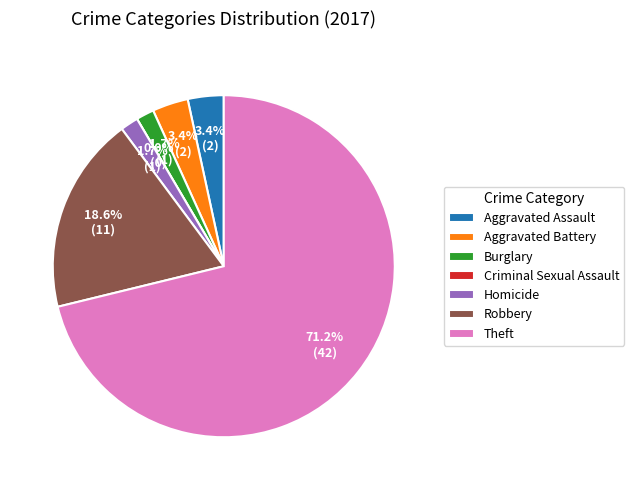

Which slice is the smallest?

Criminal Sexual Assault